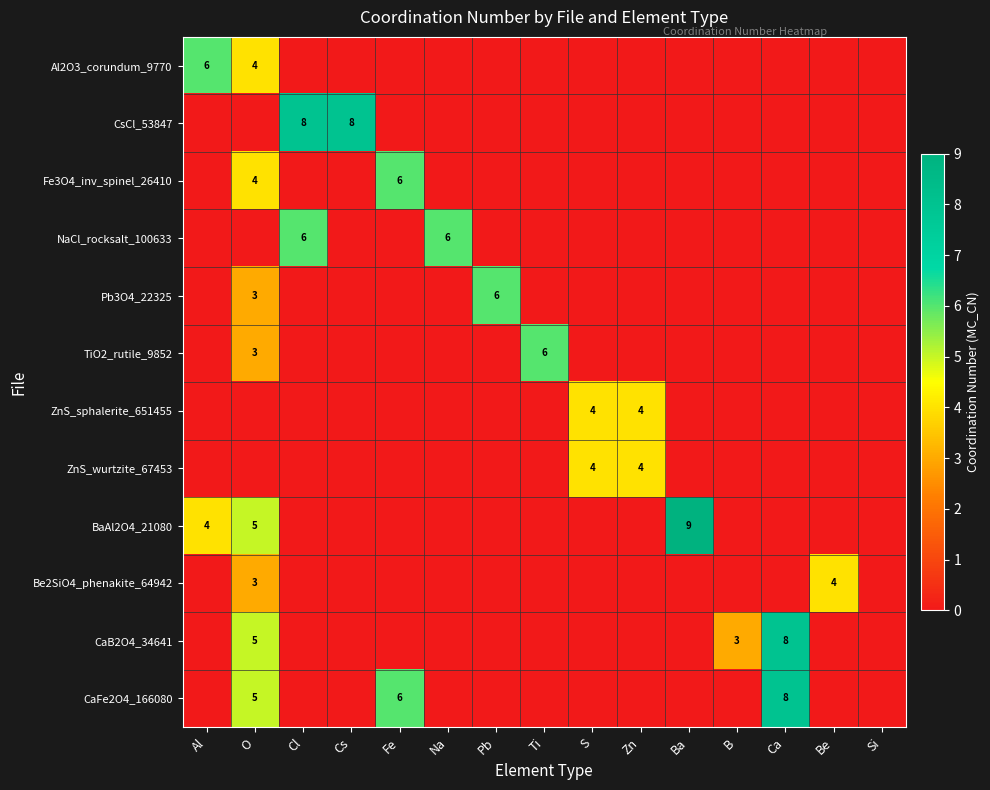

The ZnS_wurtzite_67453 series shows 2 at S. True or false?

False